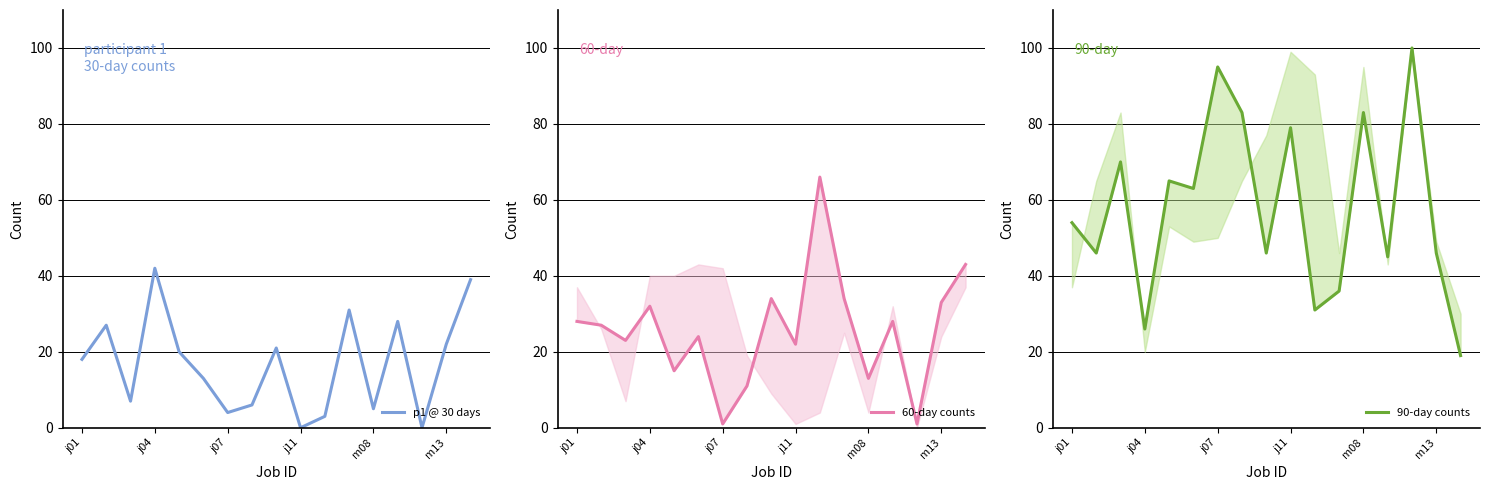

What is the highest value of the 90-day counts series?

100